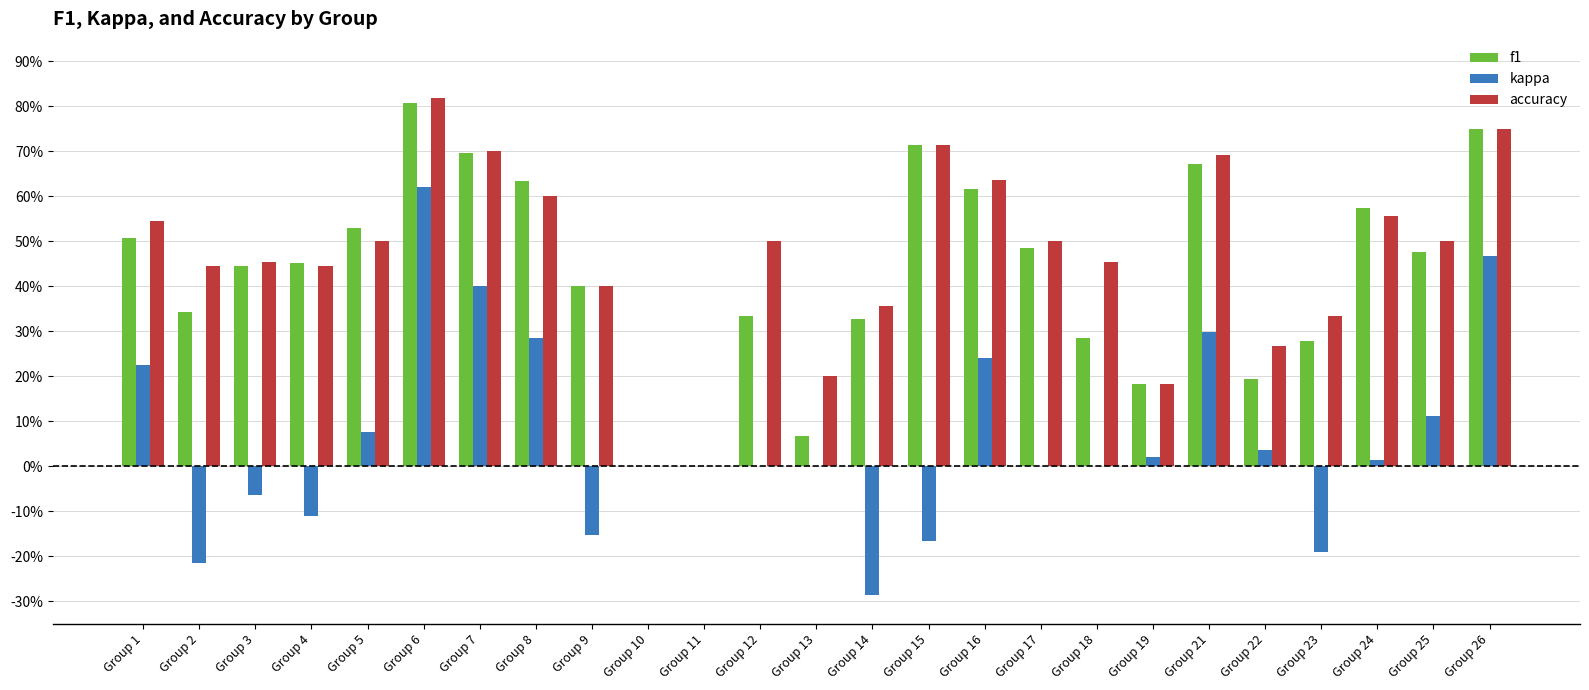

Which series changed the most between Group 14 and Group 15?

f1